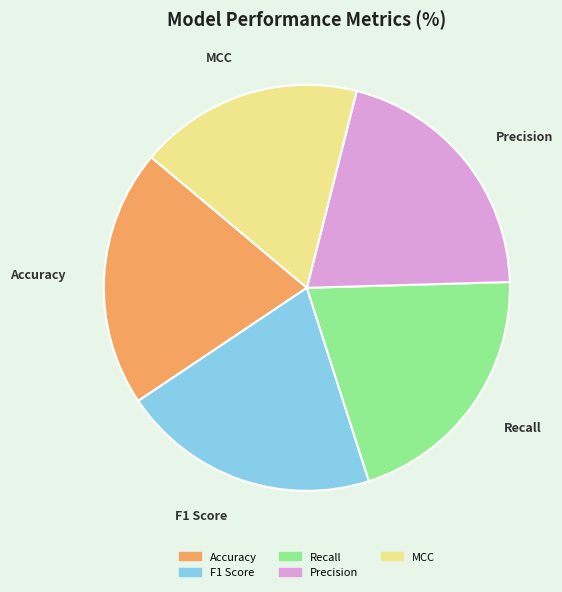

Is it true that F1 Score is 21% of the pie?

True